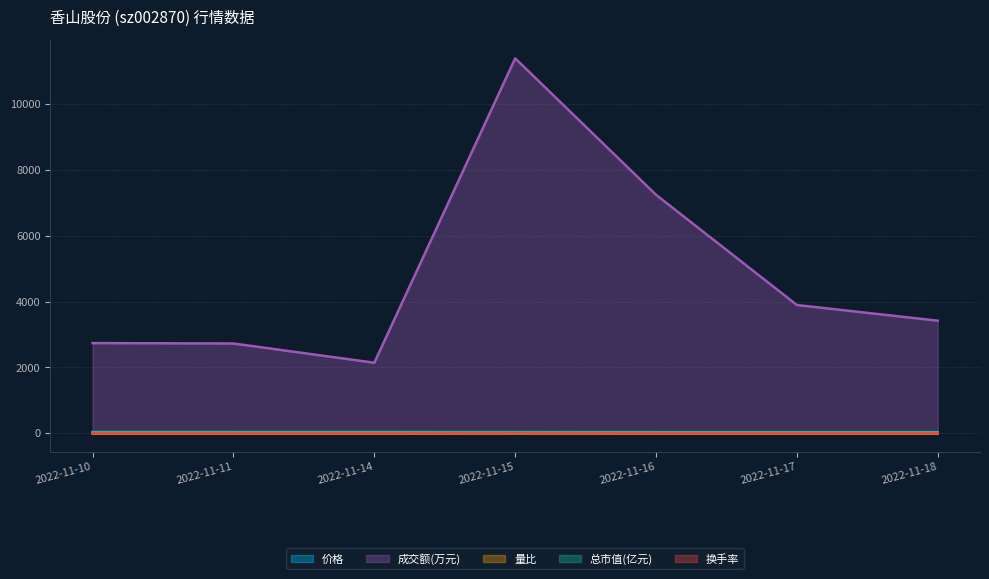

True or false: 成交额(万元) and 价格 intersect in this chart.

False